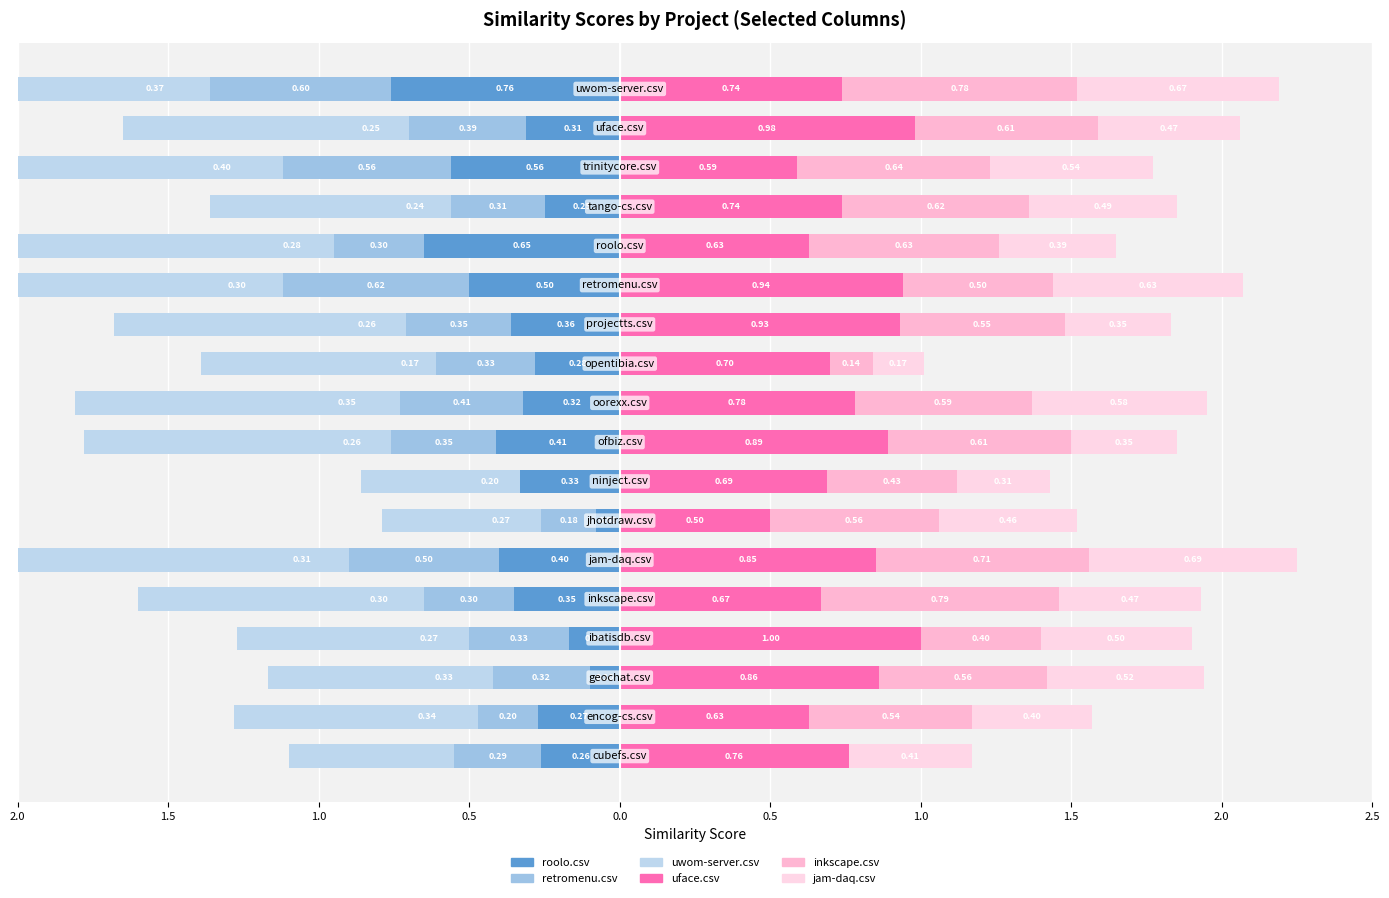

Count the number of categories in the chart.

18